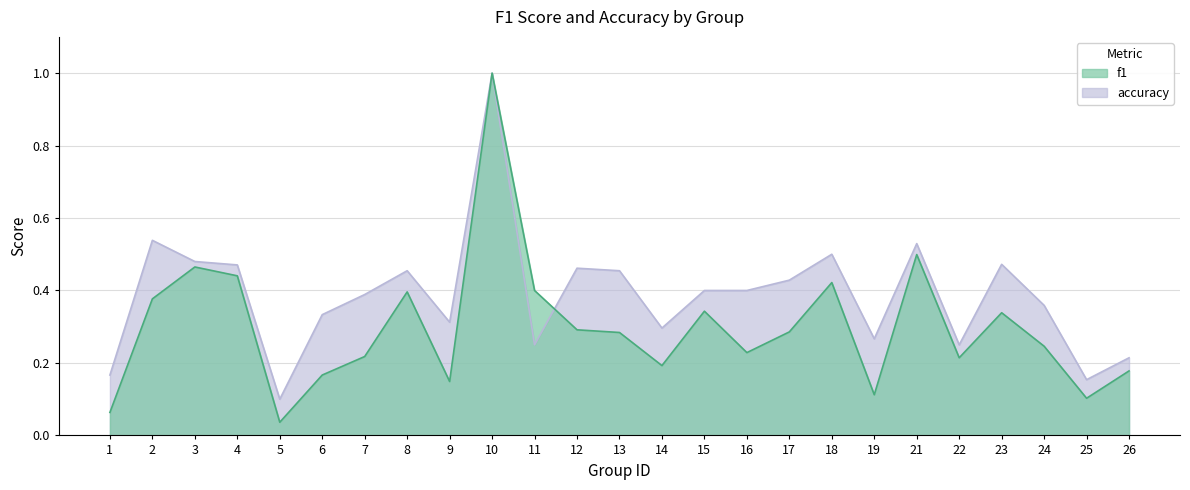

Is the value of accuracy at 1 greater than the value of f1 at 9?

Yes